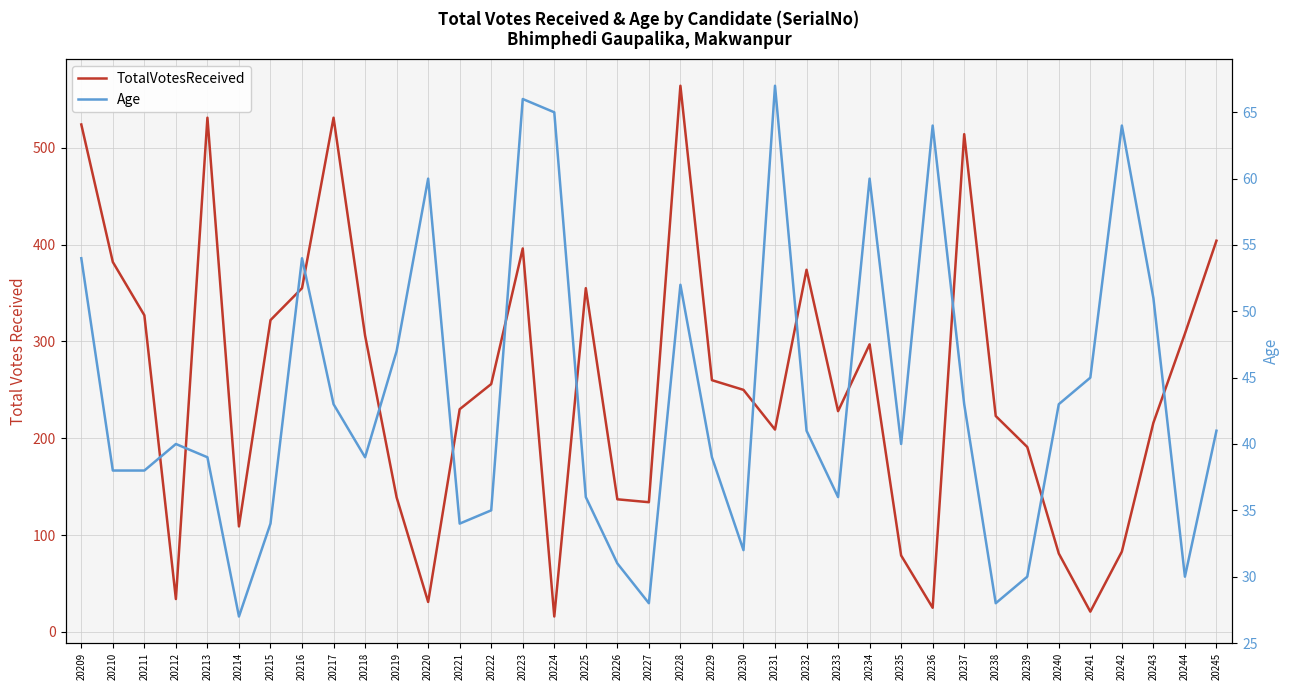

What is the average value of the Age series?

44